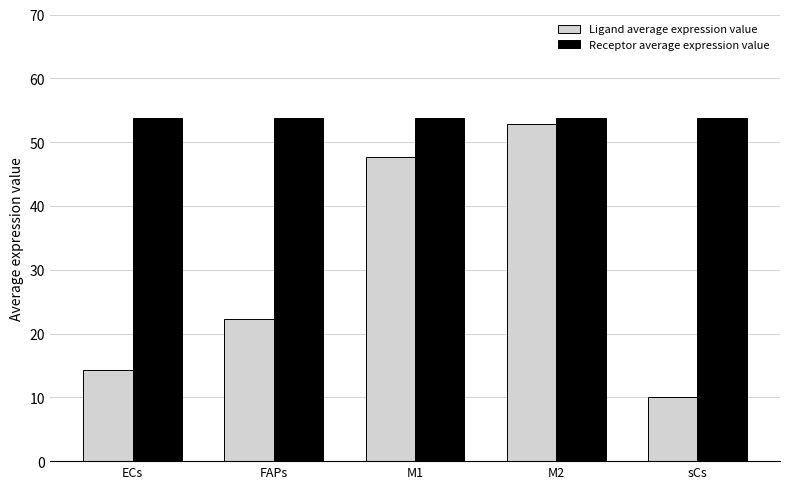

What is the greatest value displayed?

53.7